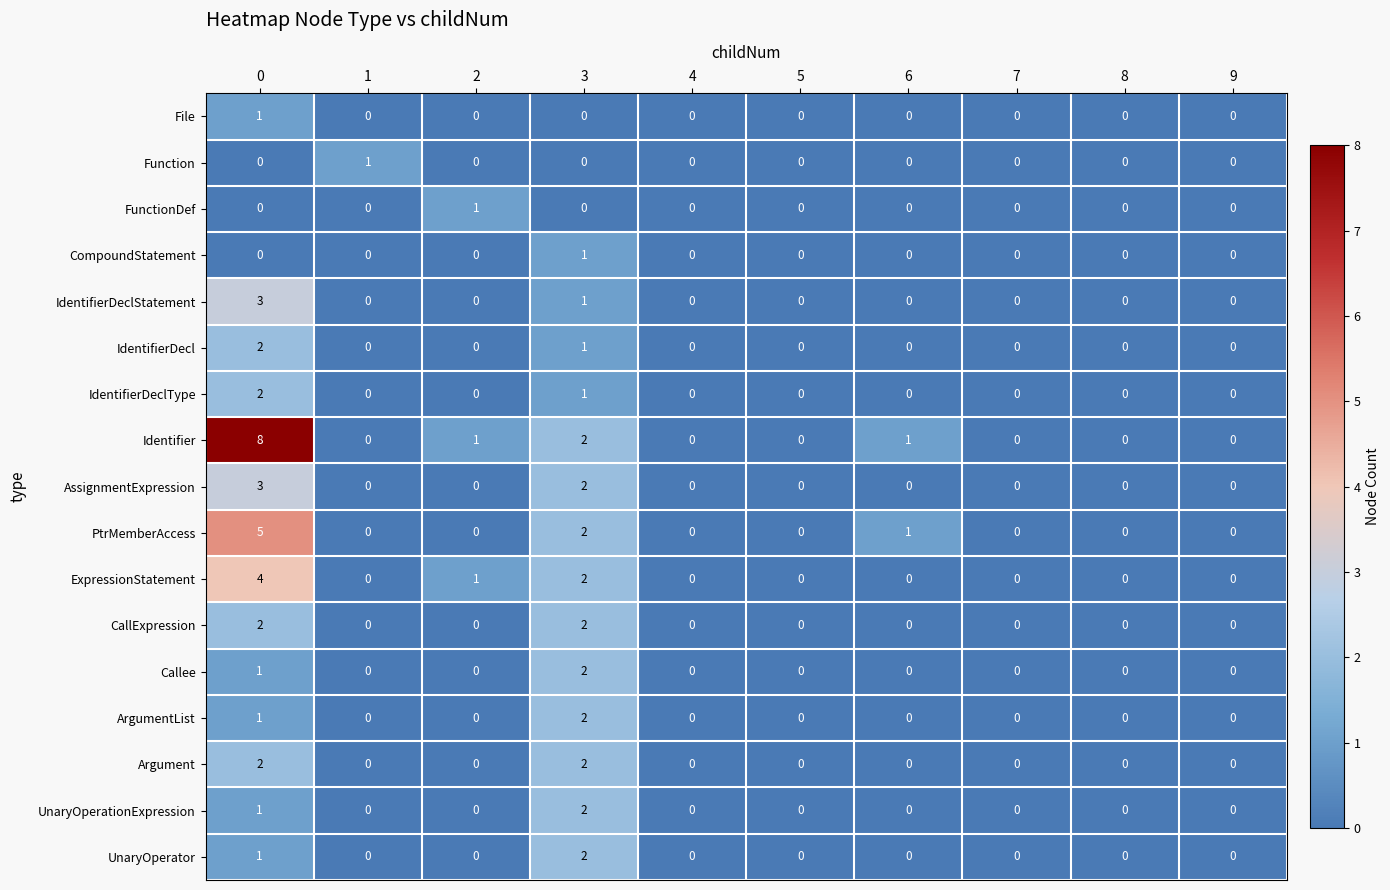

The value of AssignmentExpression at 6 is 2. True or false?

False